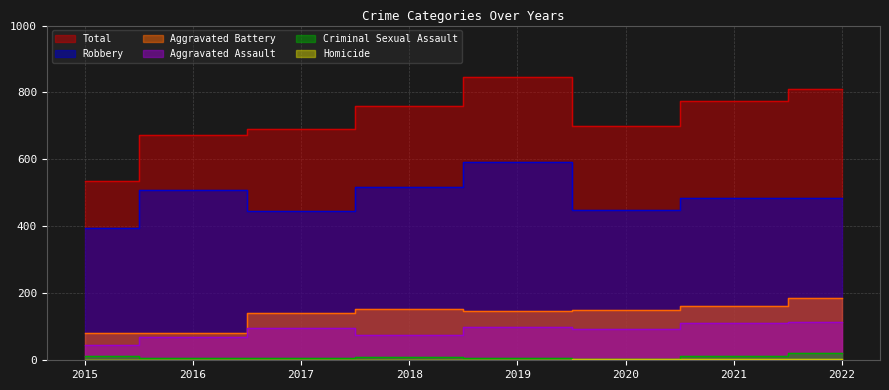

What is the spread (max minus min) of values at 2020?

697